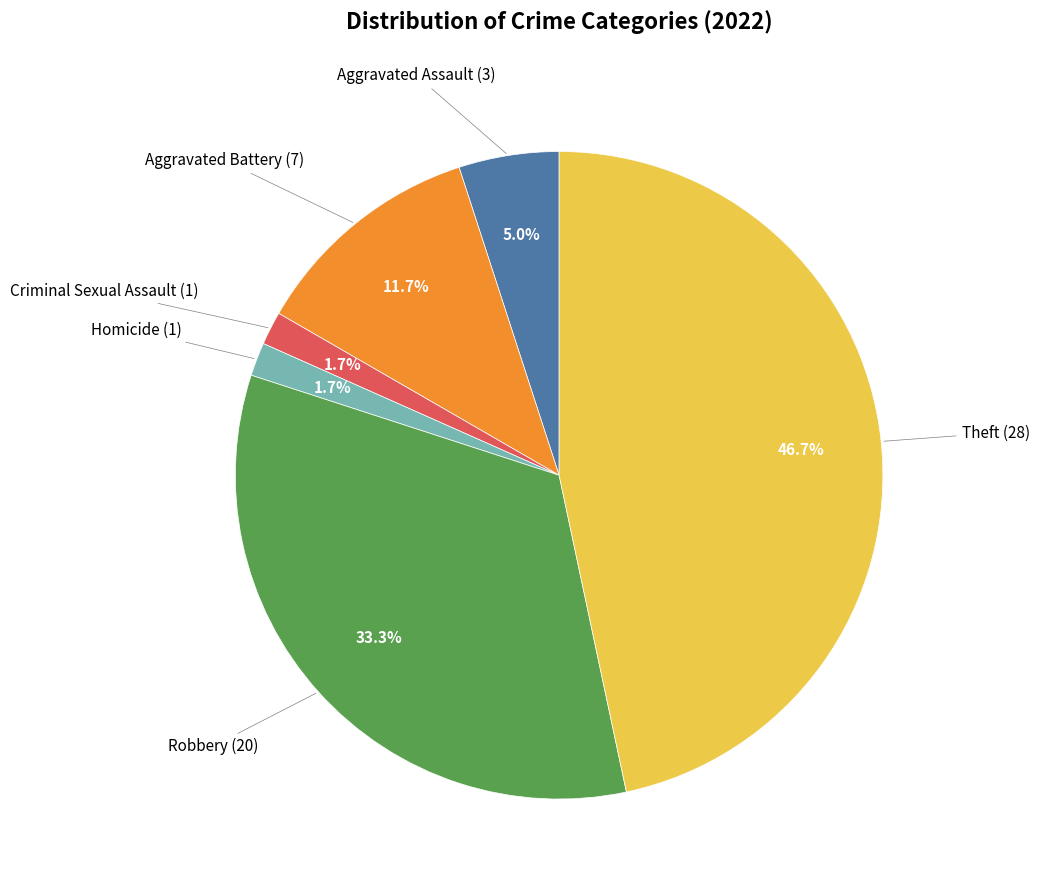

Is there any slice that represents more than half of the pie?

No